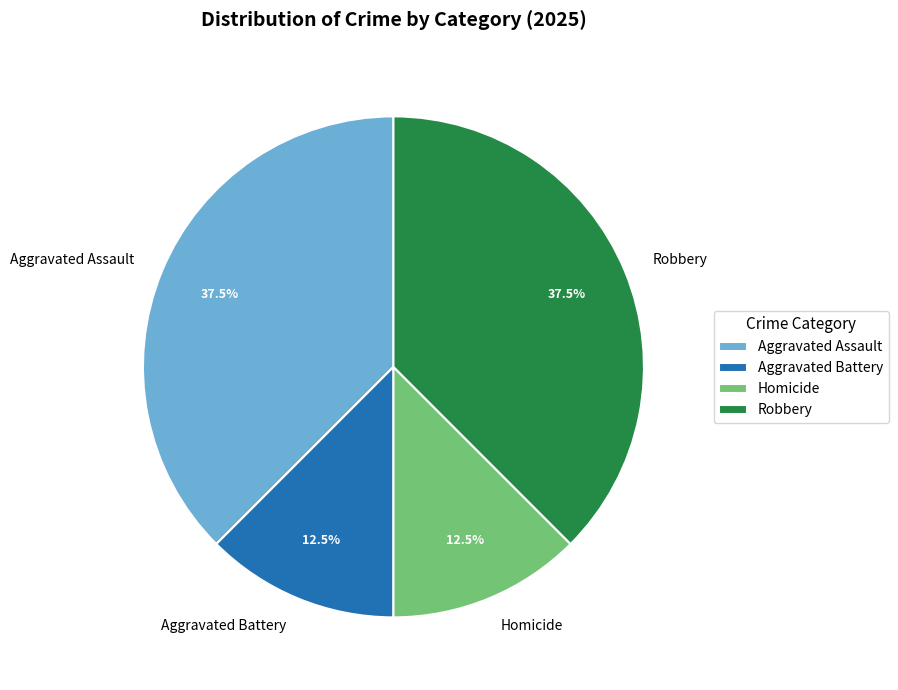

Which has a higher value, Homicide or Aggravated Assault?

Aggravated Assault